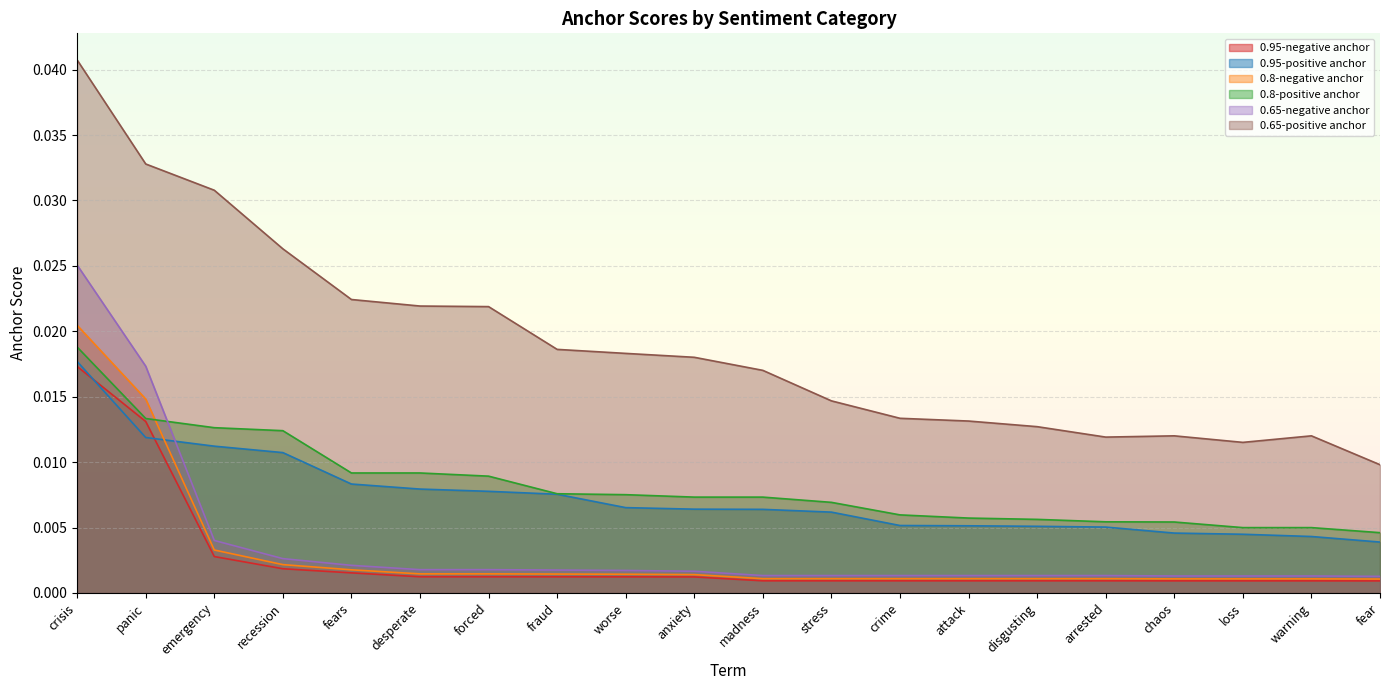

Is it true that 0.65-negative anchor equals 0.0 at madness?

True